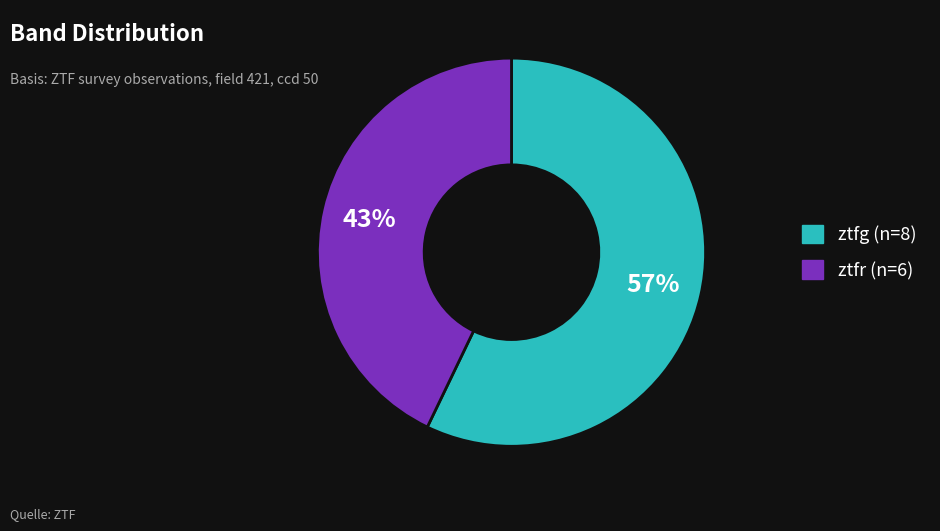

Is it true that ztfr is 43% of the pie?

True